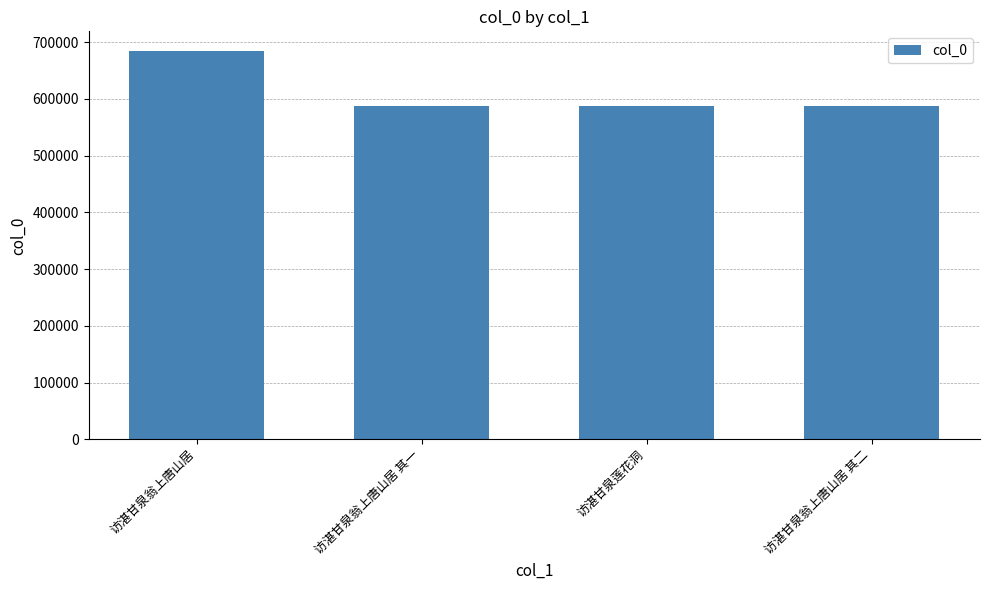

Is it true that the value at 访湛甘泉翁上唐山居 其一 is 309613?

False